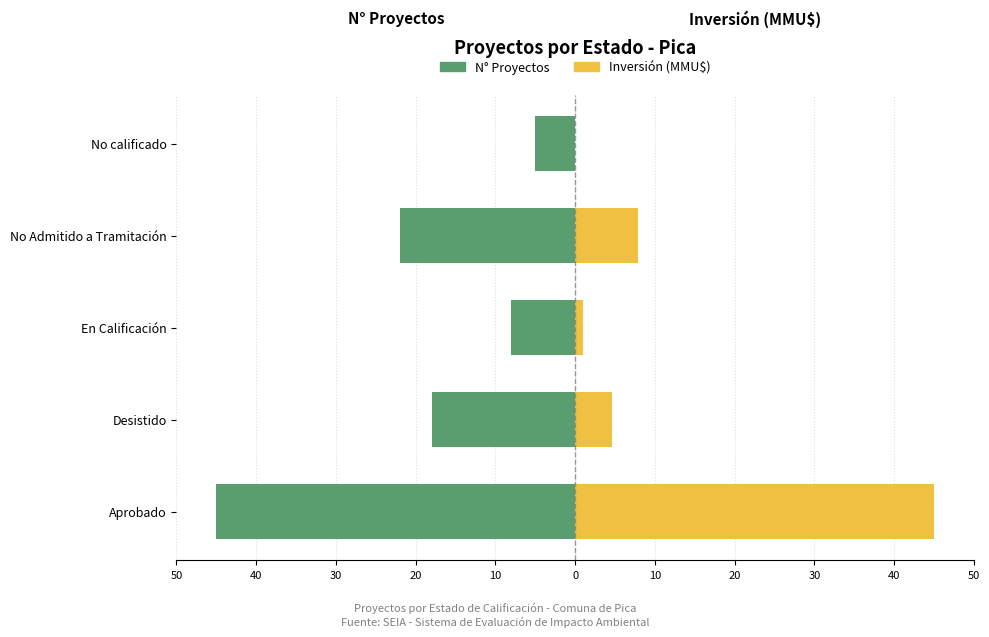

Which has a higher value, No Admitido a Tramitación or No calificado?

No calificado